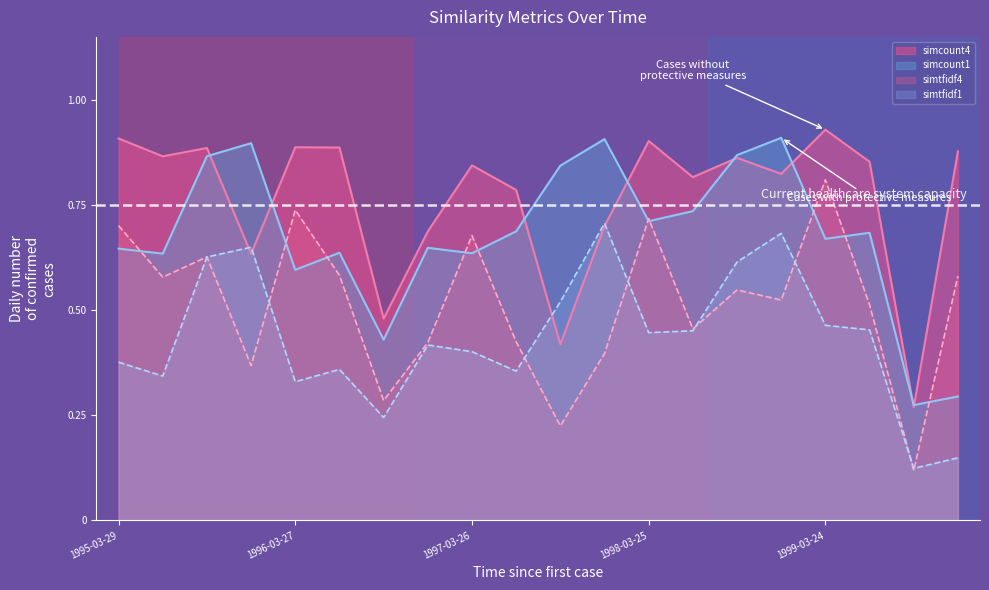

What is the label of the 11th point from the left?

1997-08-08